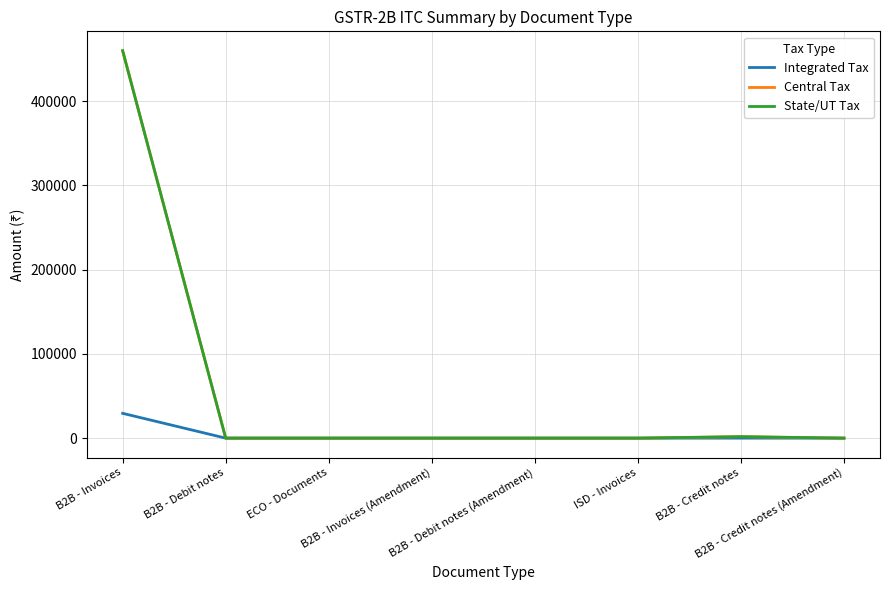

Which series has the widest spread of values?

Central Tax